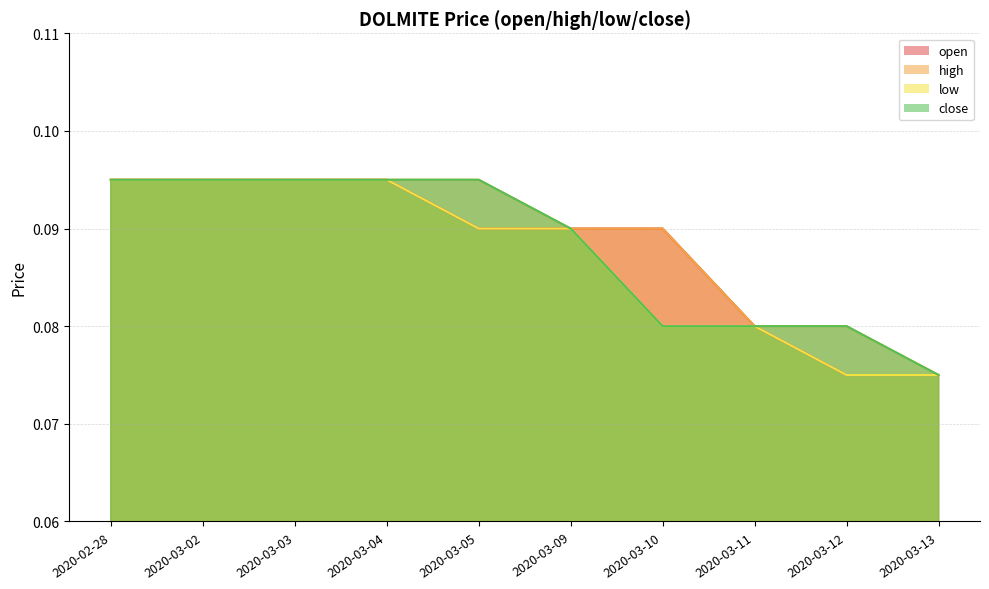

What is the sum of the open values at 2020-03-04 and 2020-03-12?

0.2